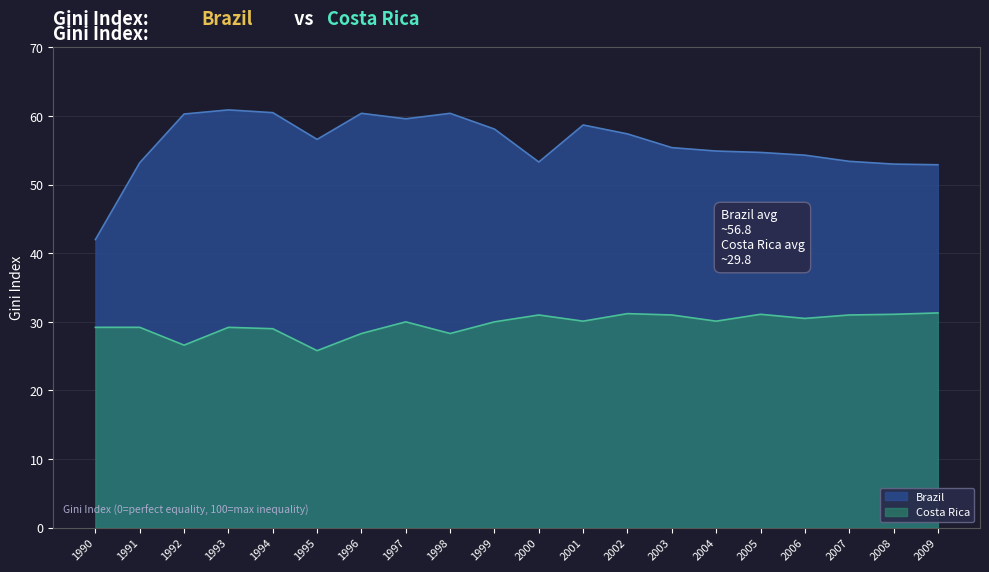

True or false: Costa Rica and Brazil cross at least once.

False